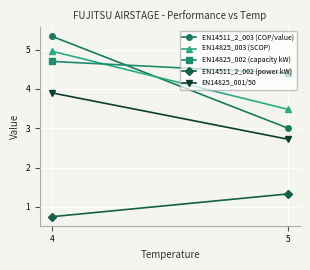

Reading left to right, what are all the values shown in this chart?

EN14511_2_003 (COP/value): 4=5.3	5=3.0
EN14825_003 (SCOP): 4=5.0	5=3.5
EN14825_002 (capacity kW): 4=4.7	5=4.4
EN14511_2_002 (power kW): 4=0.8	5=1.3
EN14825_001/50: 4=3.9	5=2.7